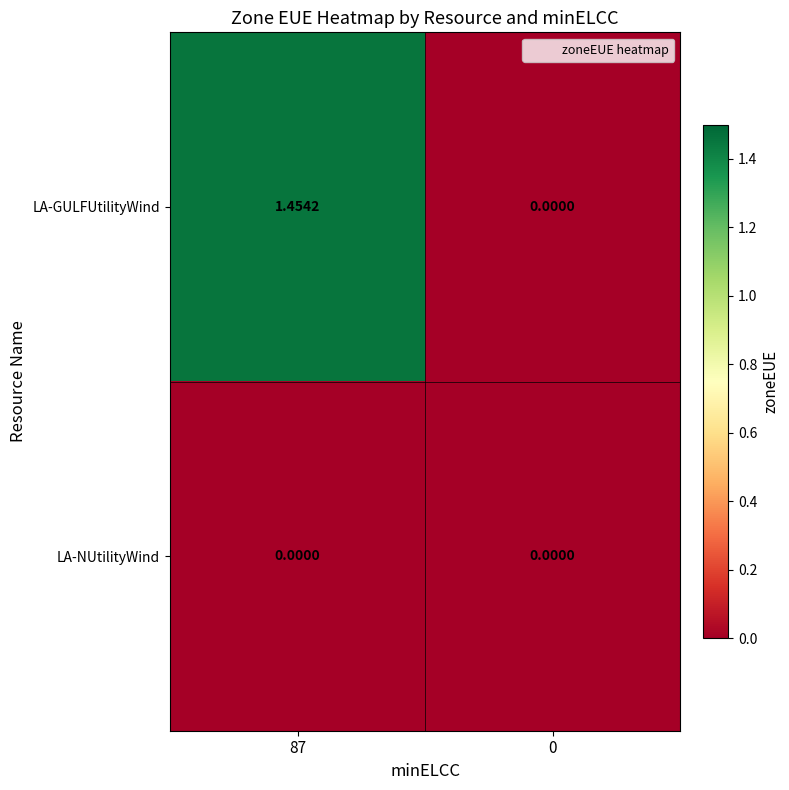

Between 87 and 0, which series saw the biggest shift?

LA-GULFUtilityWind